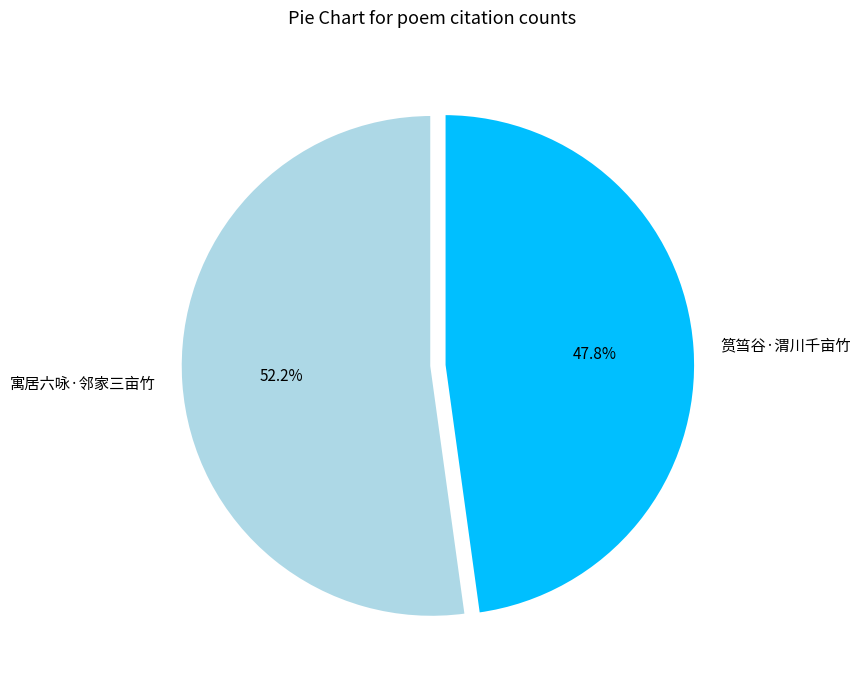

To the nearest percent, what percentage of the pie is 筼筜谷·渭川千亩竹?

48%